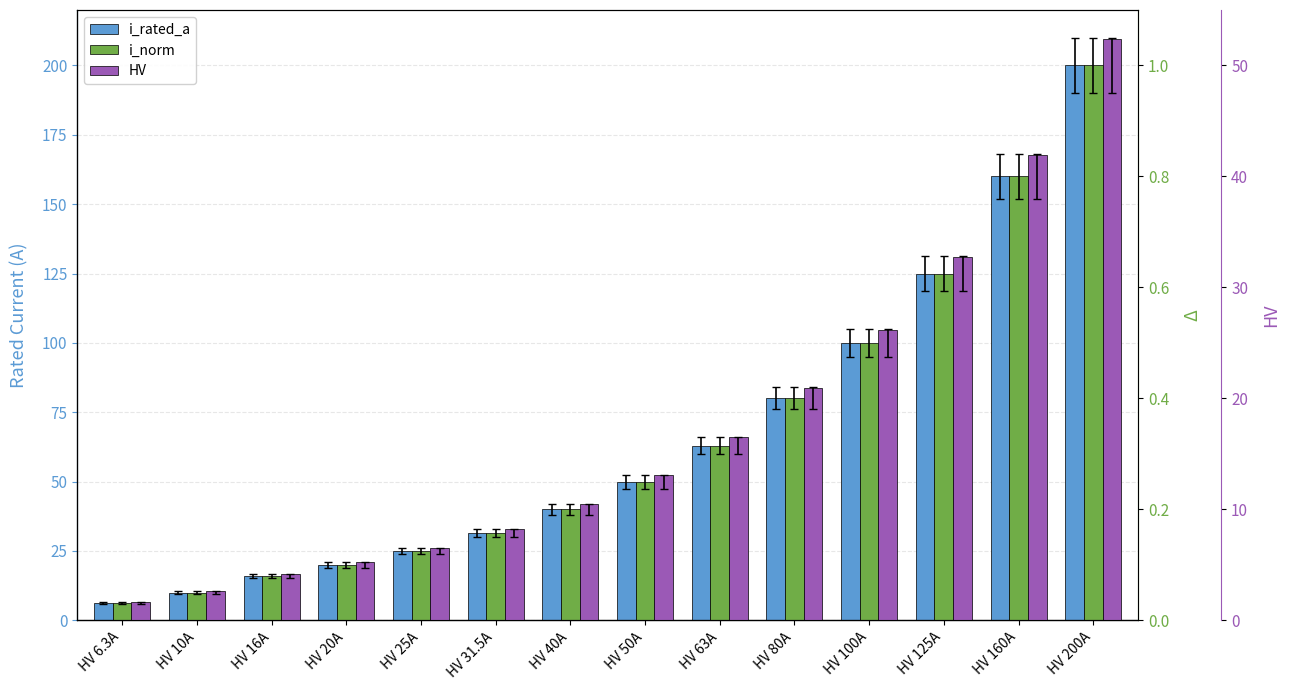

What is the difference between the maximum and minimum values in the i_norm series?

1.0